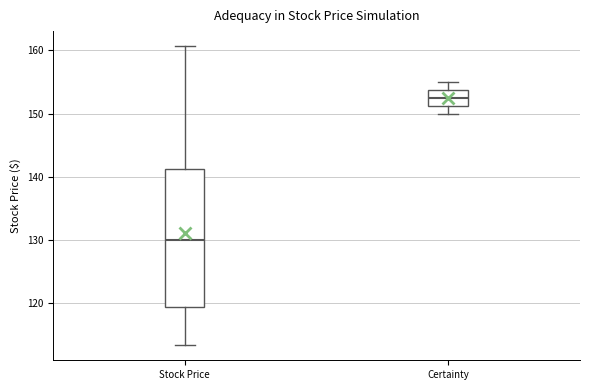

Which box has the lowest median line?

Stock Price